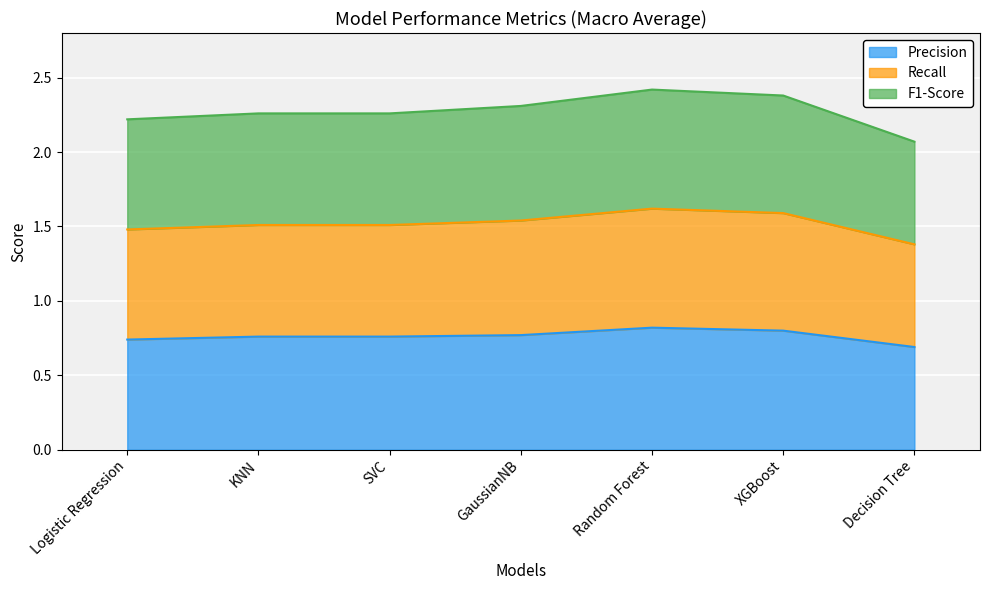

What are all the series names shown in the legend?

Precision, Recall, F1-Score